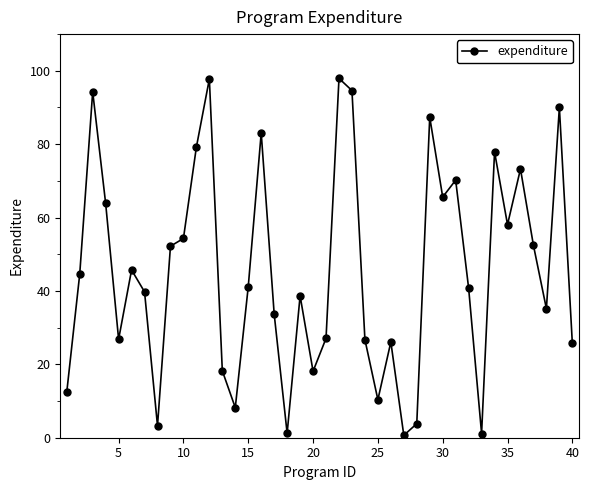

What is the average value?

45.5